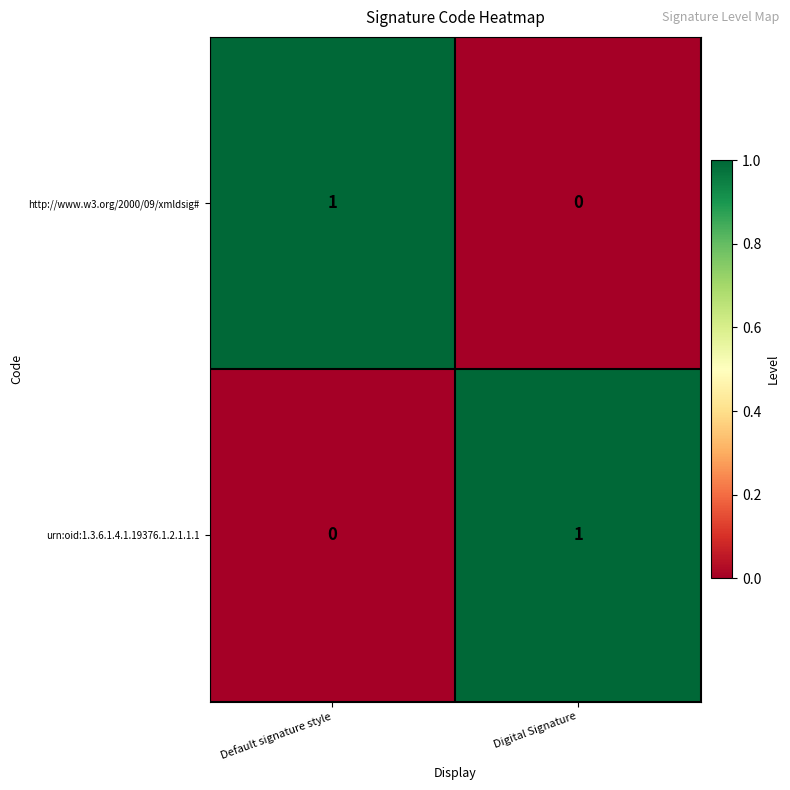

Is the value of http://www.w3.org/2000/09/xmldsig# at Default signature style greater than the value of urn:oid:1.3.6.1.4.1.19376.1.2.1.1.1 at Default signature style?

Yes